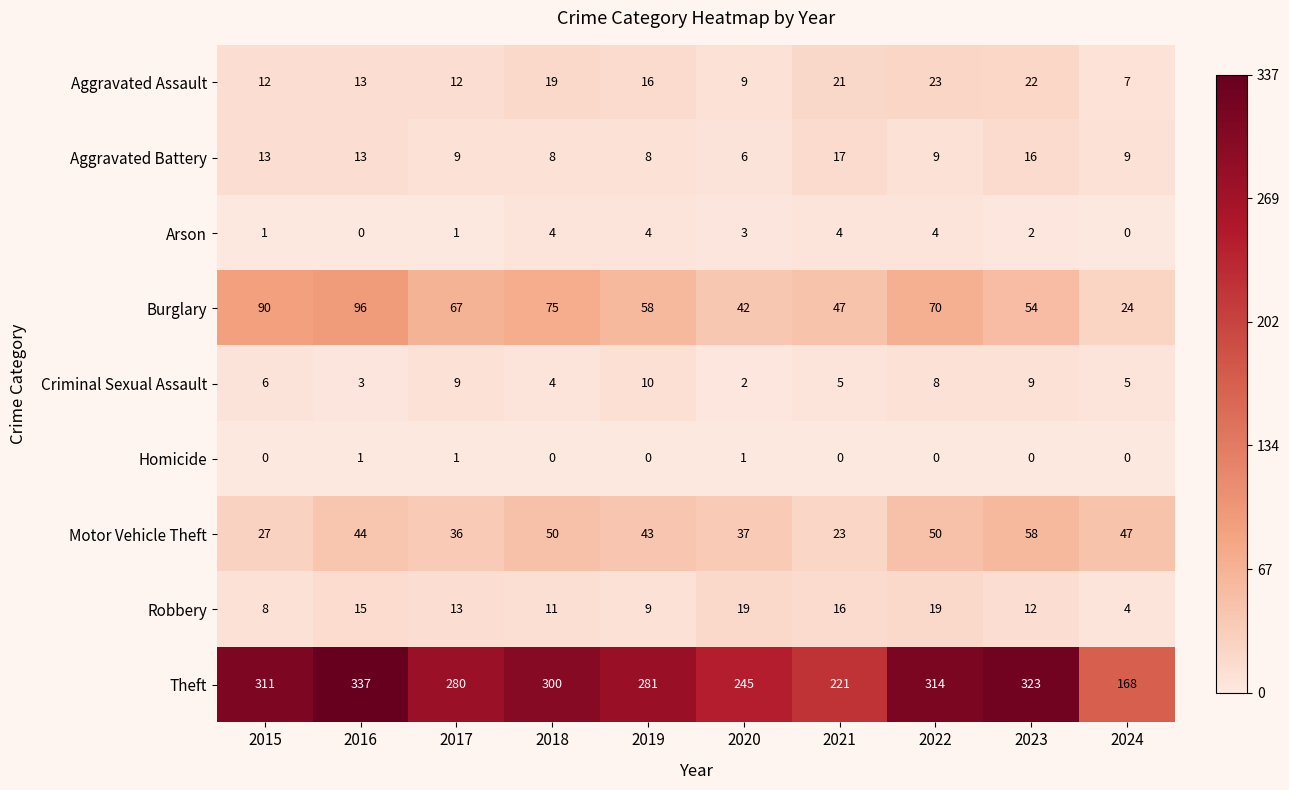

How many categories are shown in the chart?

10